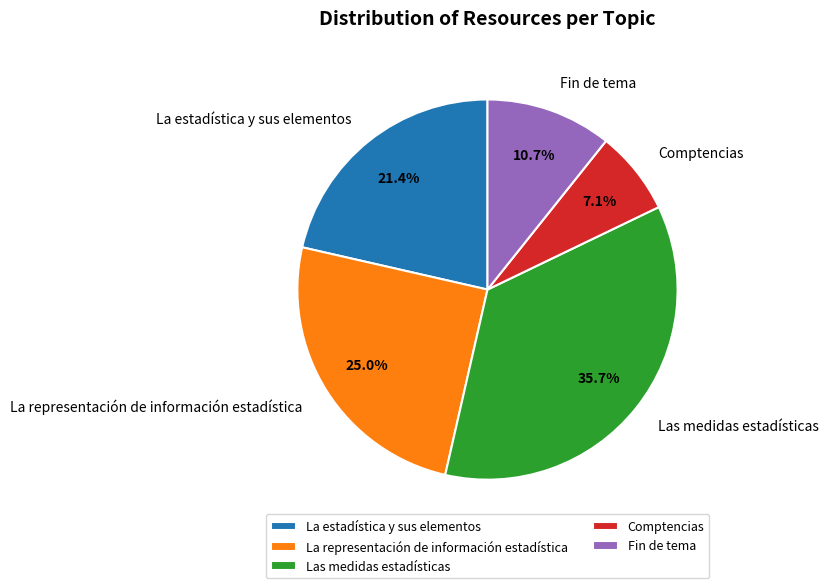

The Fin de tema slice represents 1% of the pie. True or false?

False